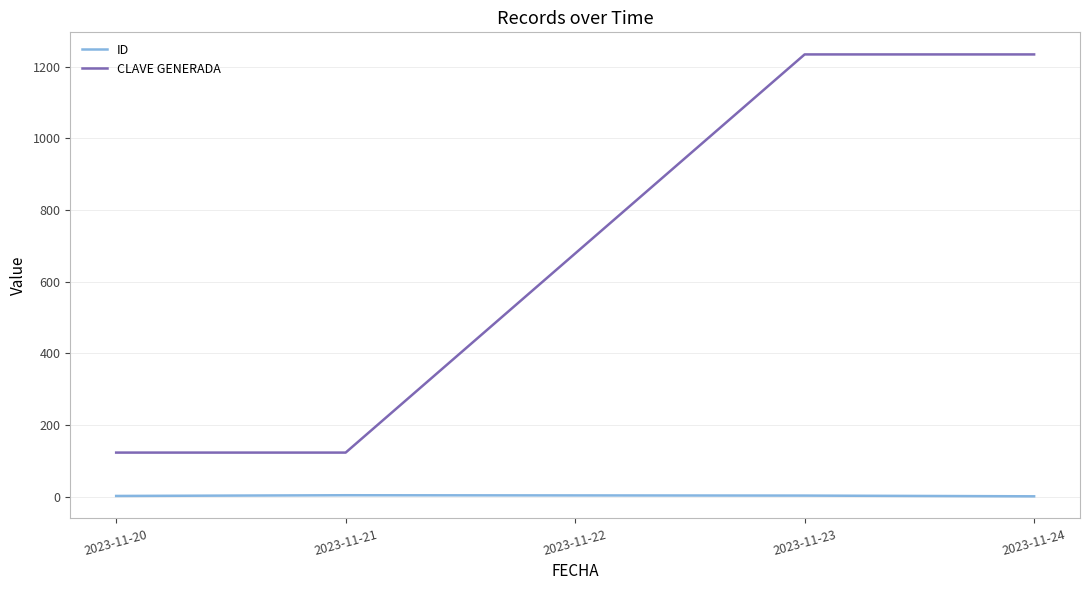

Rank the series at 2023-11-23 from lowest to highest value.

ID, CLAVE GENERADA